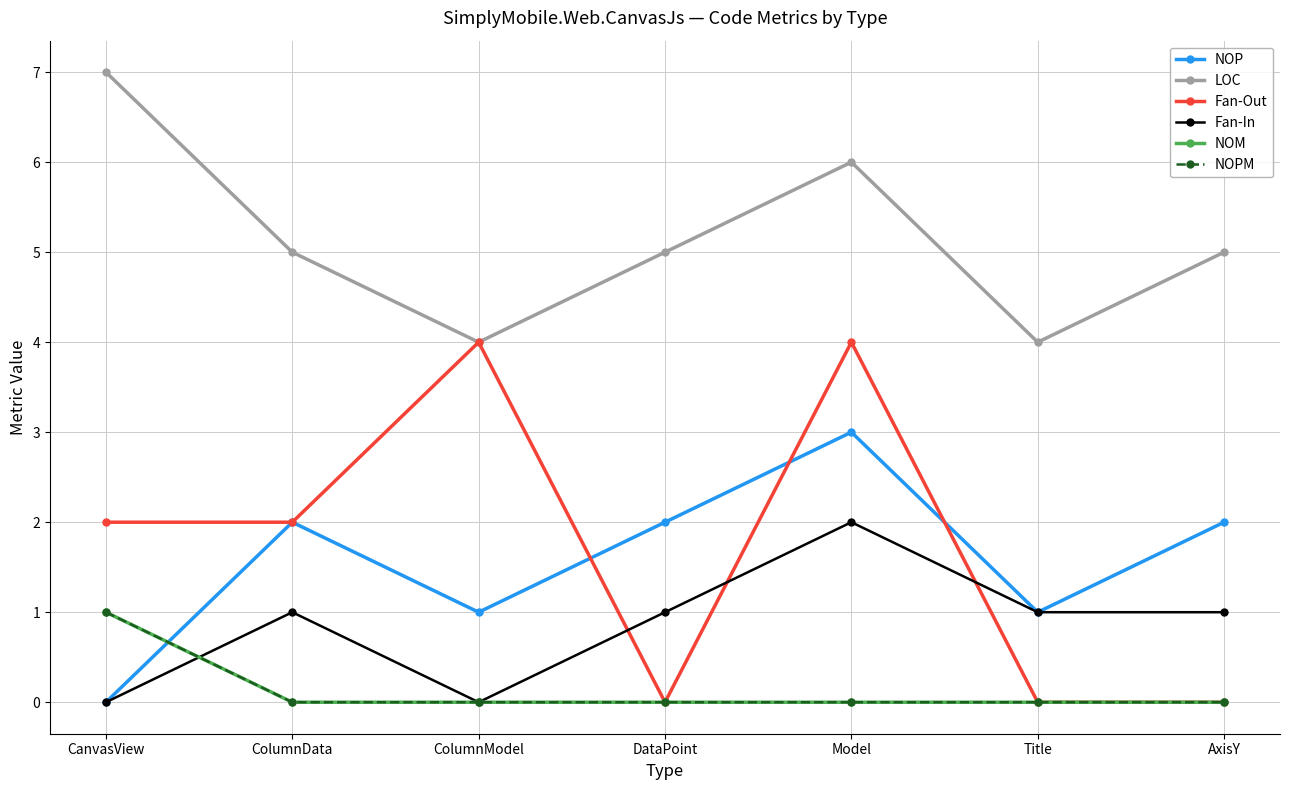

True or false: Fan-Out has more than 0 interior local peaks.

True